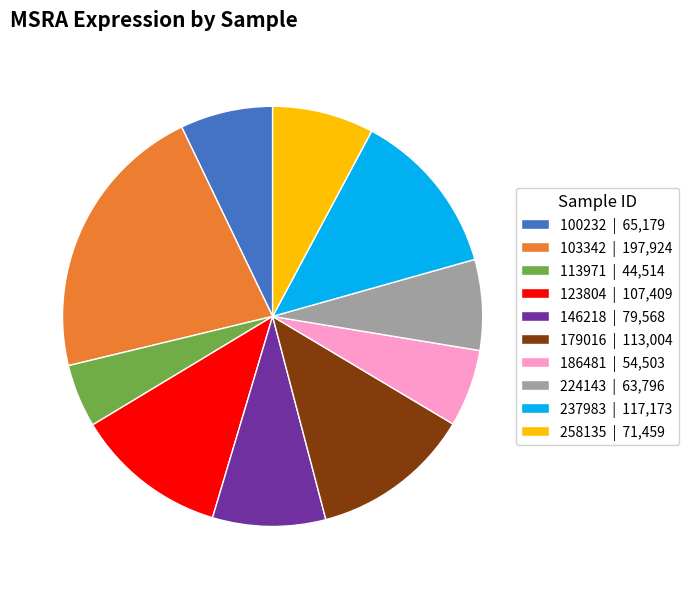

Is there a majority slice in this chart?

No